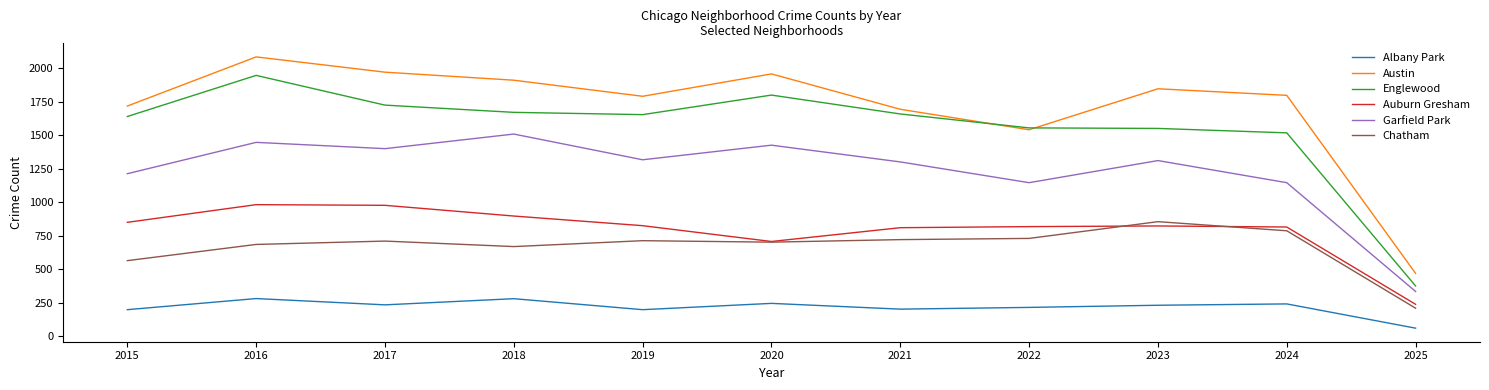

What are all the series names shown in the legend?

Albany Park, Austin, Englewood, Auburn Gresham, Garfield Park, Chatham